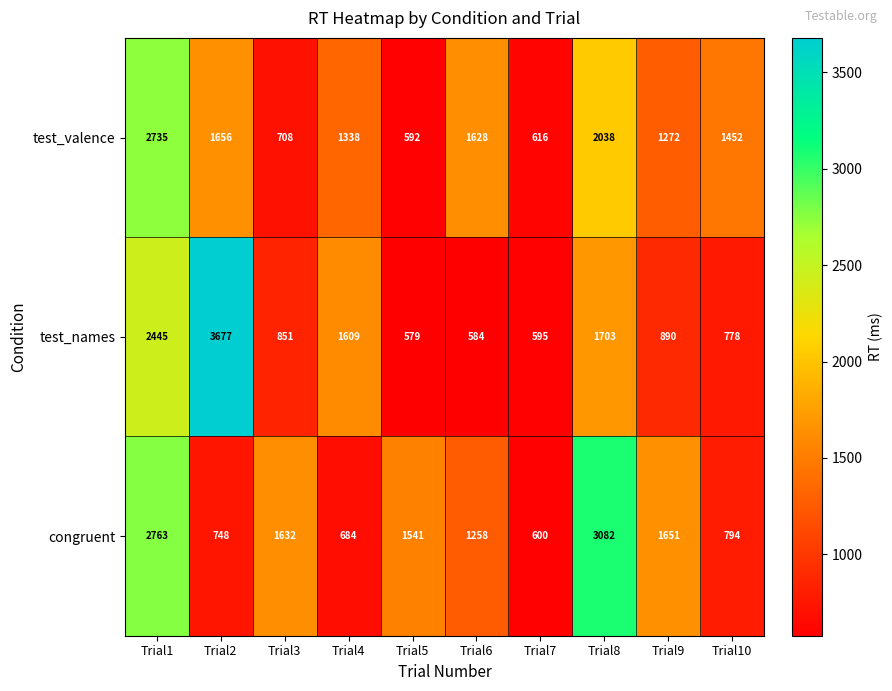

Which series has the largest total across all categories?

congruent